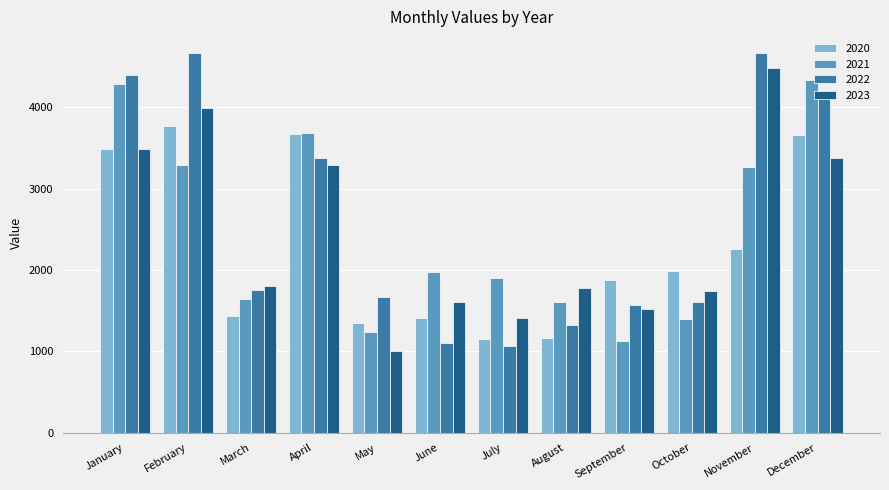

Does the chart contain any negative values?

No